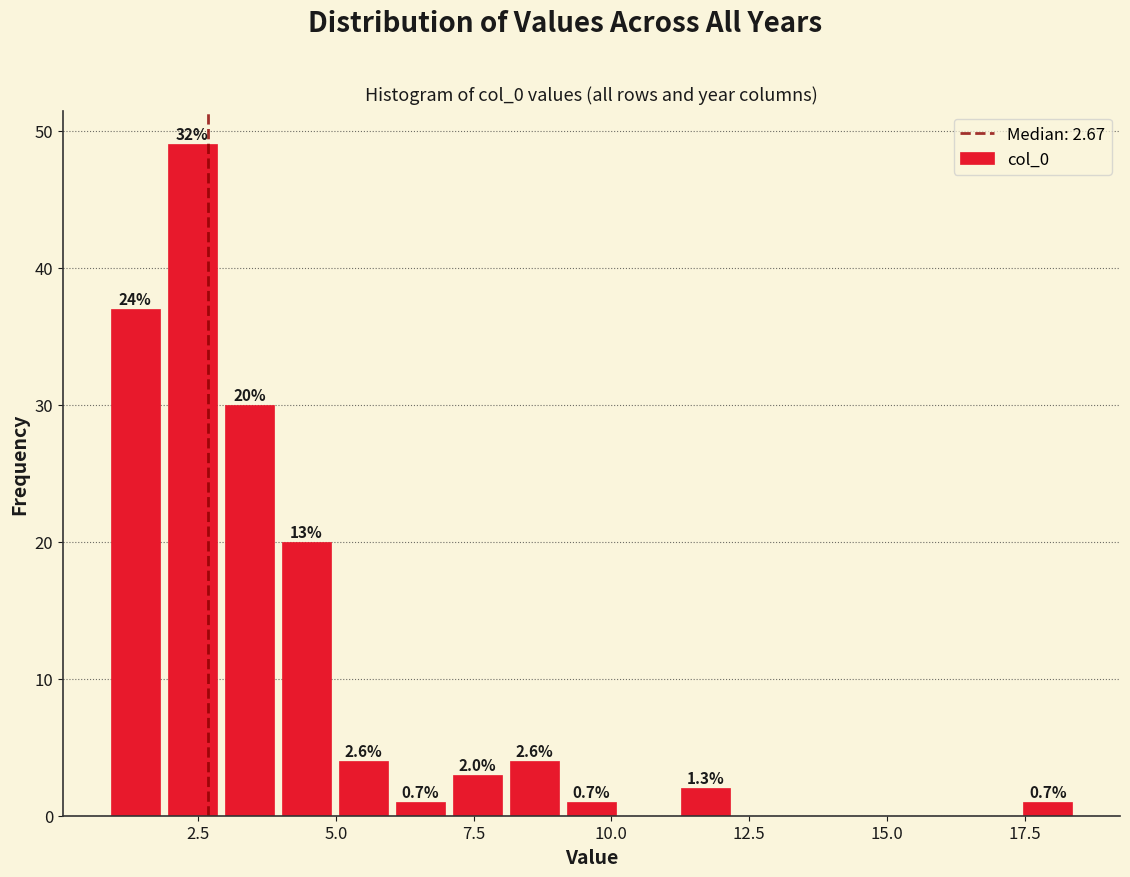

Read against the x-axis, roughly where is the centre of the tallest bar?

2.5